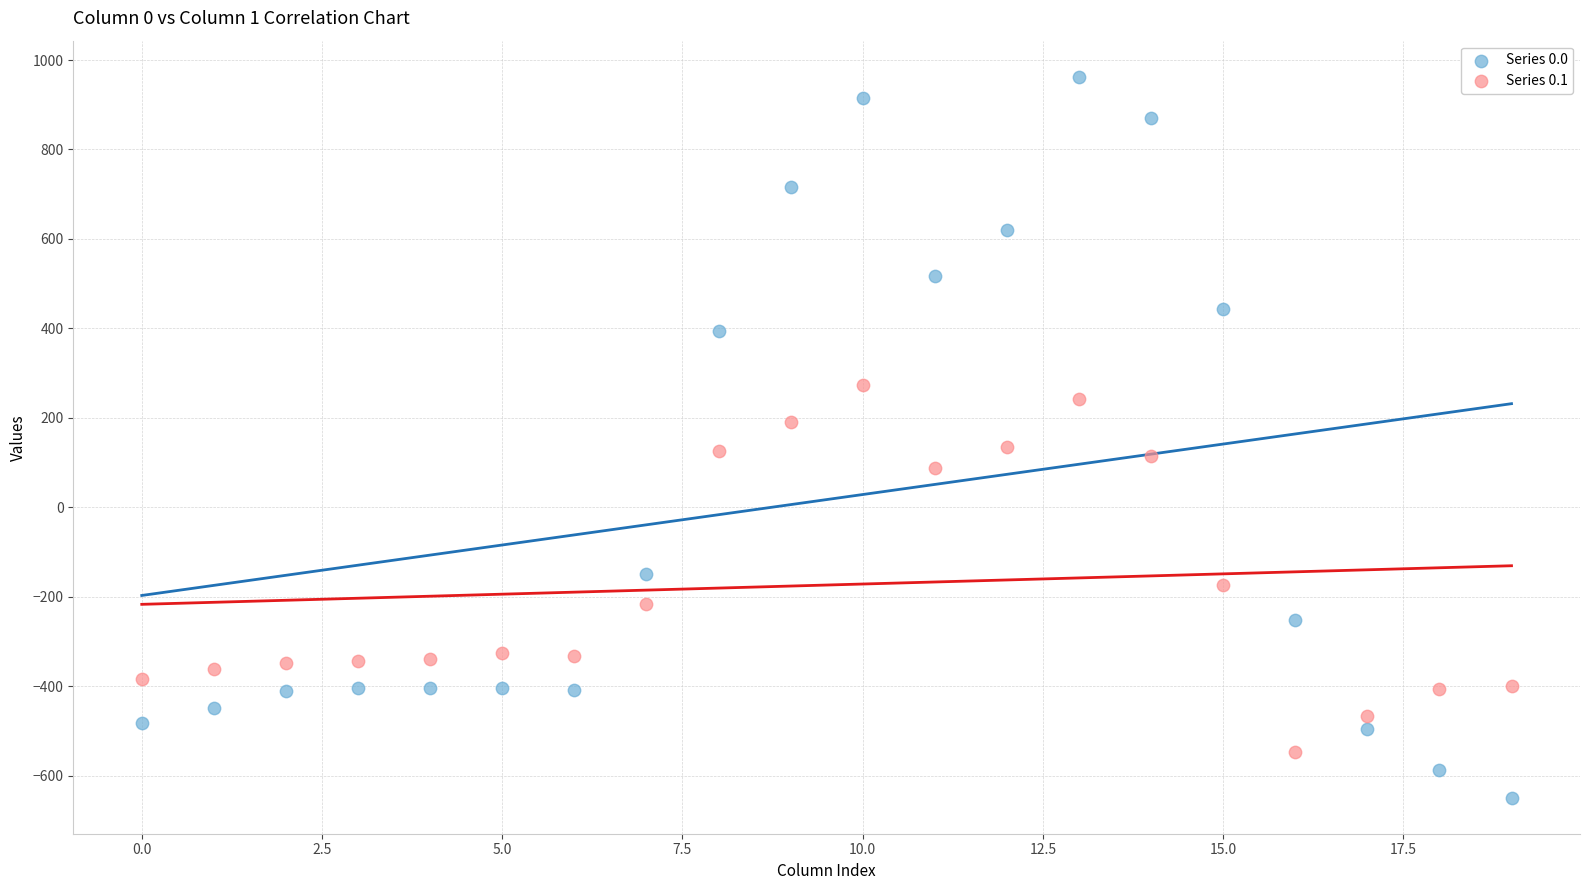

Which series reaches the maximum Y coordinate?

Series 0.0